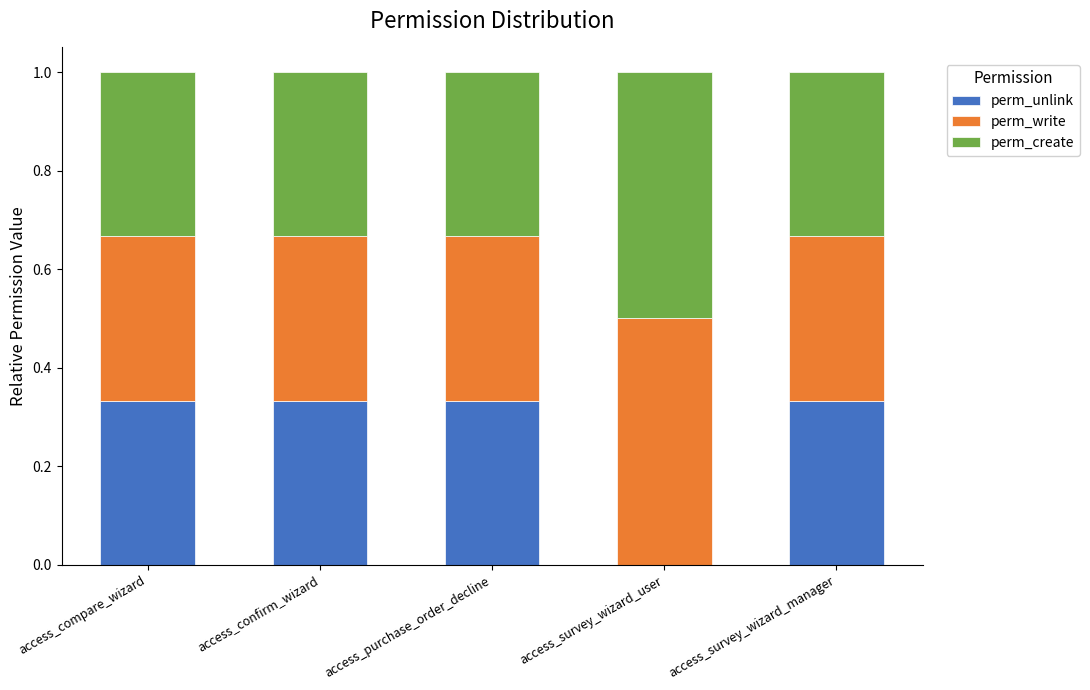

What is the sum of the perm_unlink values at access_survey_wizard_manager and access_confirm_wizard?

0.7